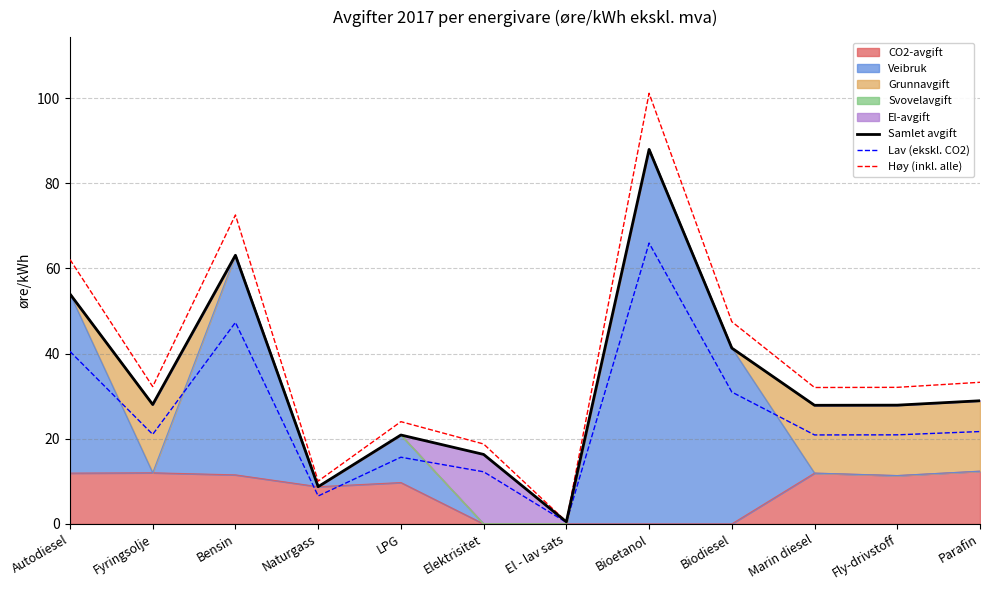

True or false: Lav (ekskl. CO2) has a value of 12.3 at Autodiesel.

False